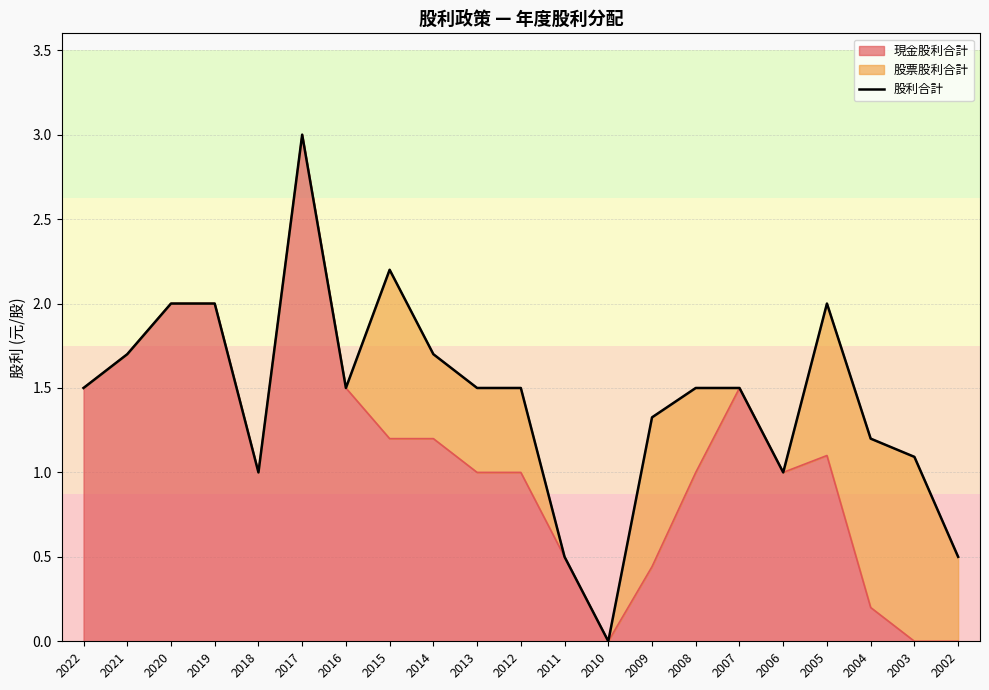

Rank the categories by value from lowest to highest.

2010, 2011, 2002, 2018, 2006, 2003, 2004, 2009, 2022, 2016, 2013, 2012, 2008, 2007, 2021, 2014, 2020, 2019, 2005, 2015, 2017